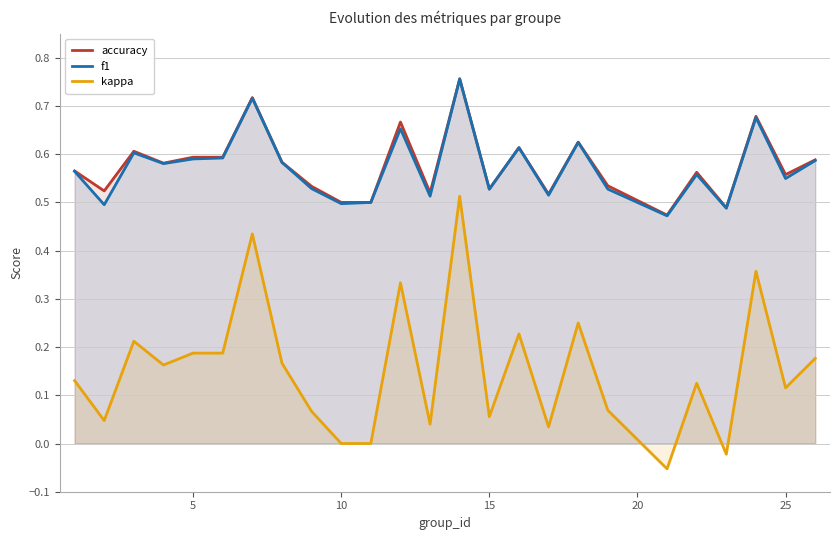

What is the maximum value for accuracy?

0.8